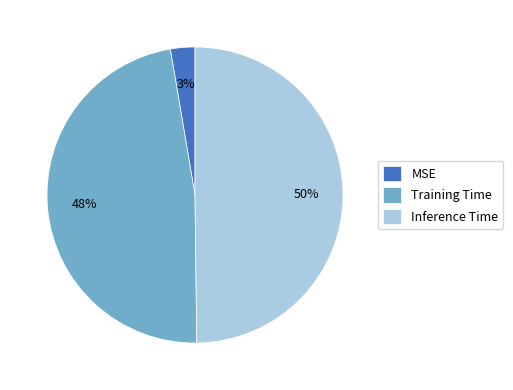

Is the sum of Inference Time and MSE greater than half?

Yes